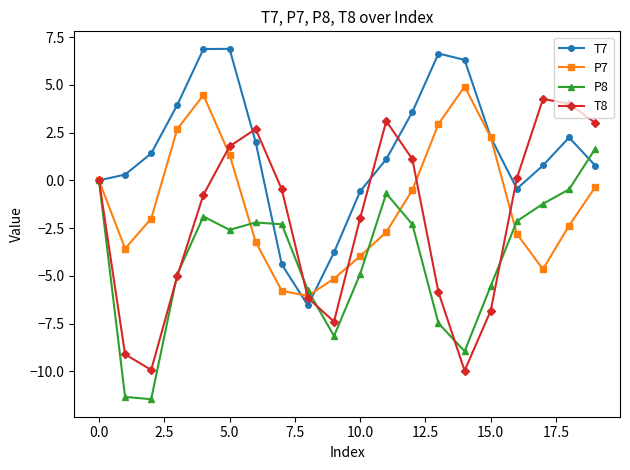

Is this an area chart (filled region under the line)?

No